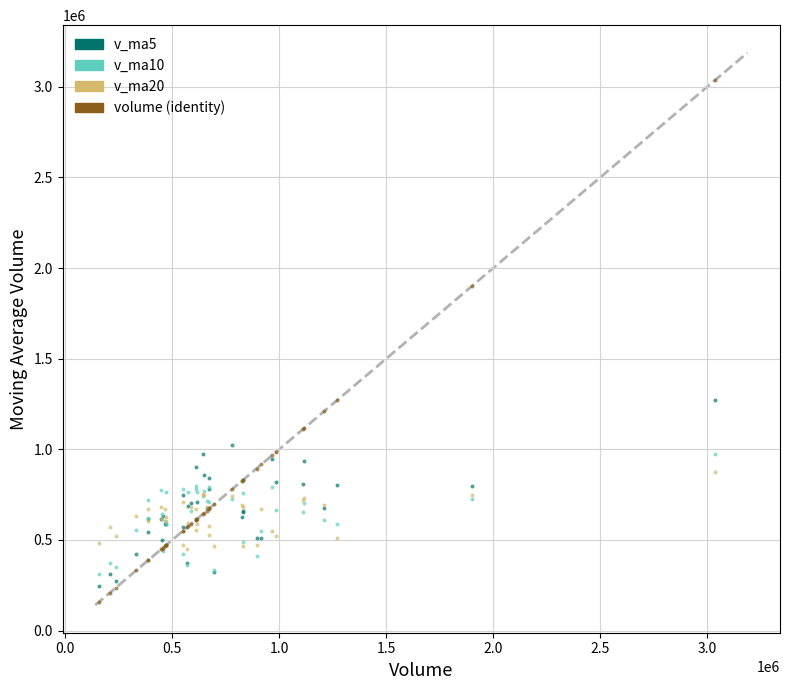

Which series has the widest spread of Y values?

volume (identity)